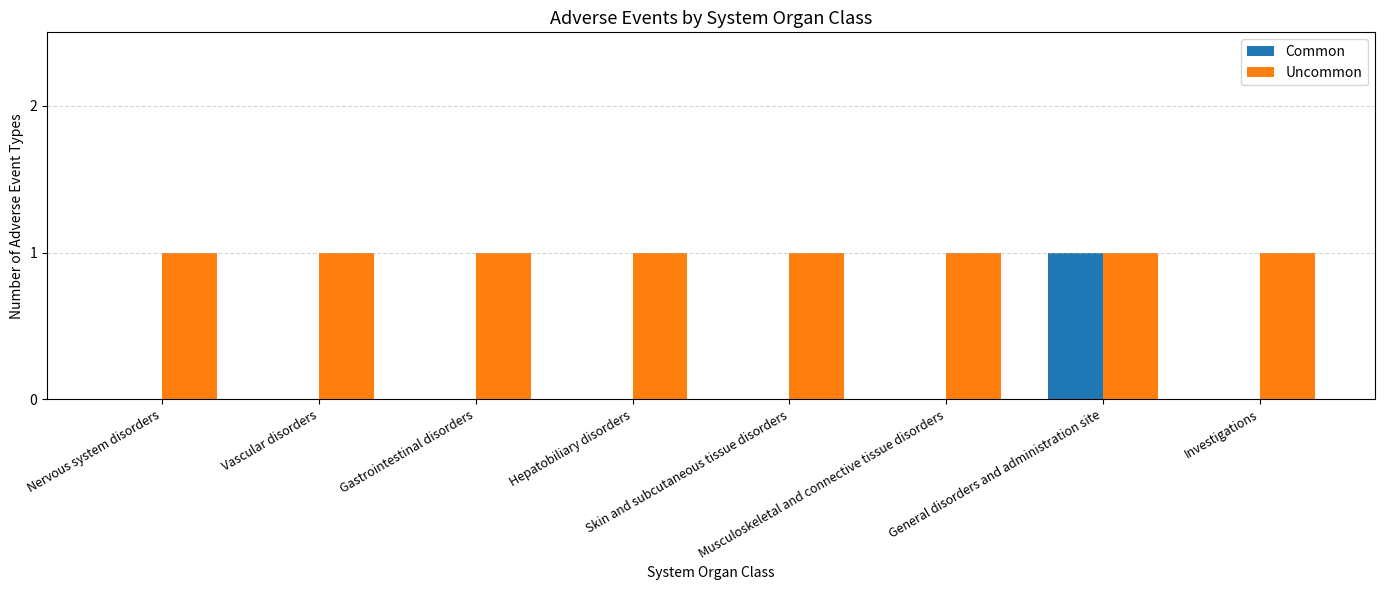

Which series has the largest total across all categories?

Uncommon